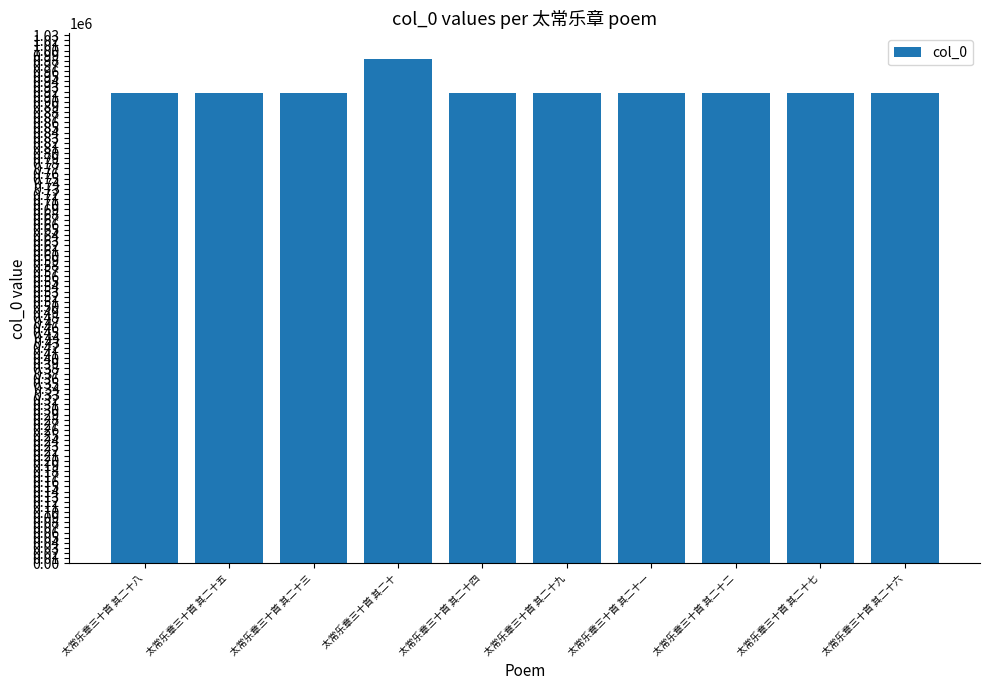

Approximately how many times larger is the value at 太常乐章三十首 其二十 compared to 太常乐章三十首 其二十八?

1.1